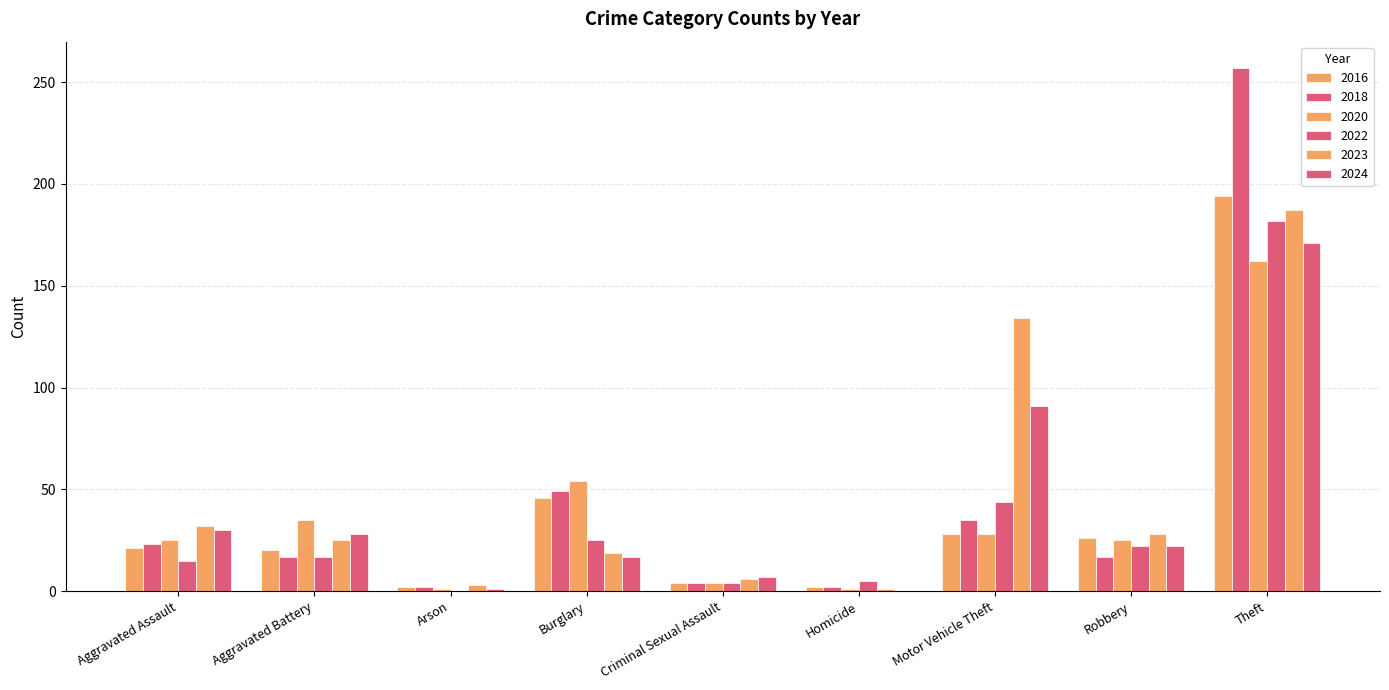

Does the chart contain stacked bars?

No